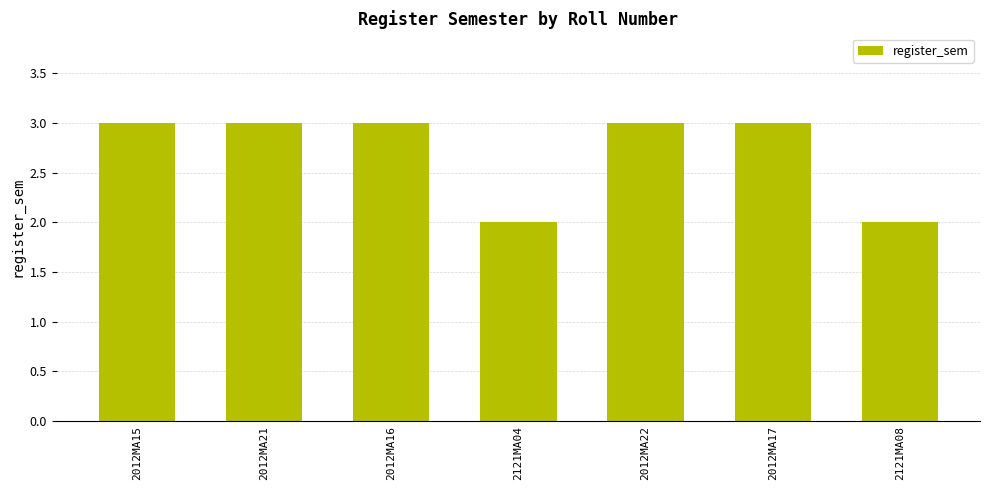

What is the sum of all values?

19